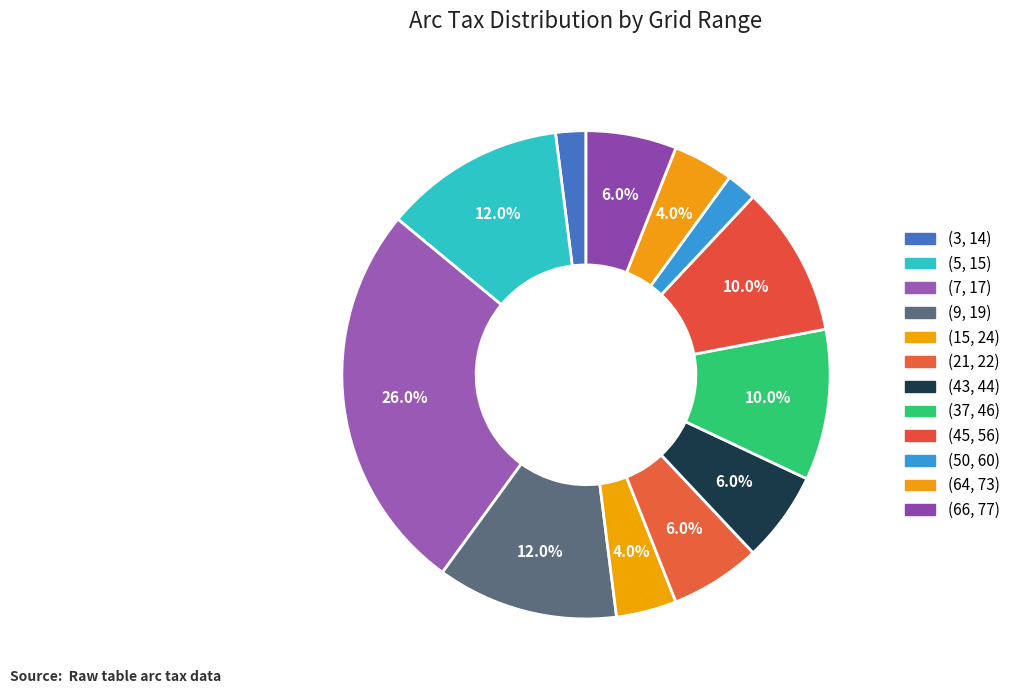

Between (45, 56) and (3, 14), which is larger?

(45, 56)